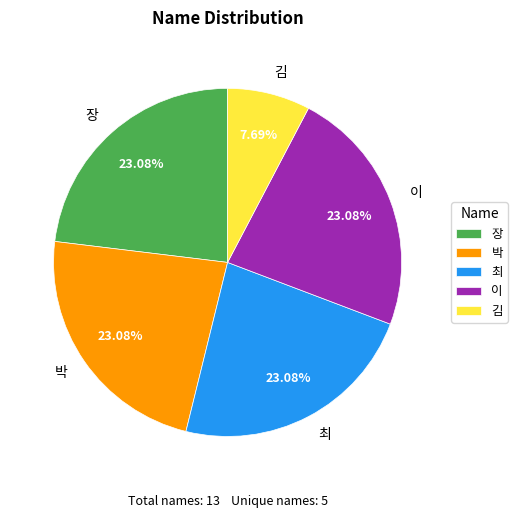

What is the ratio of the value at 김 to the value at 이?

0.3